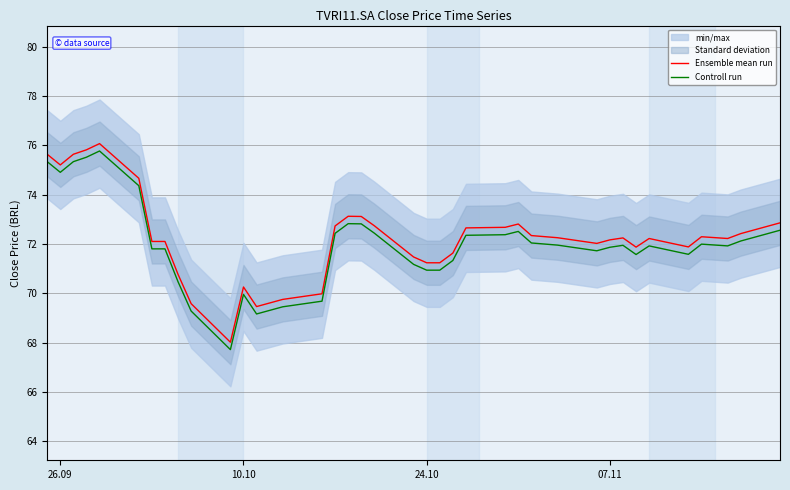

True or false: Ensemble mean run and Controll run intersect in this chart.

False